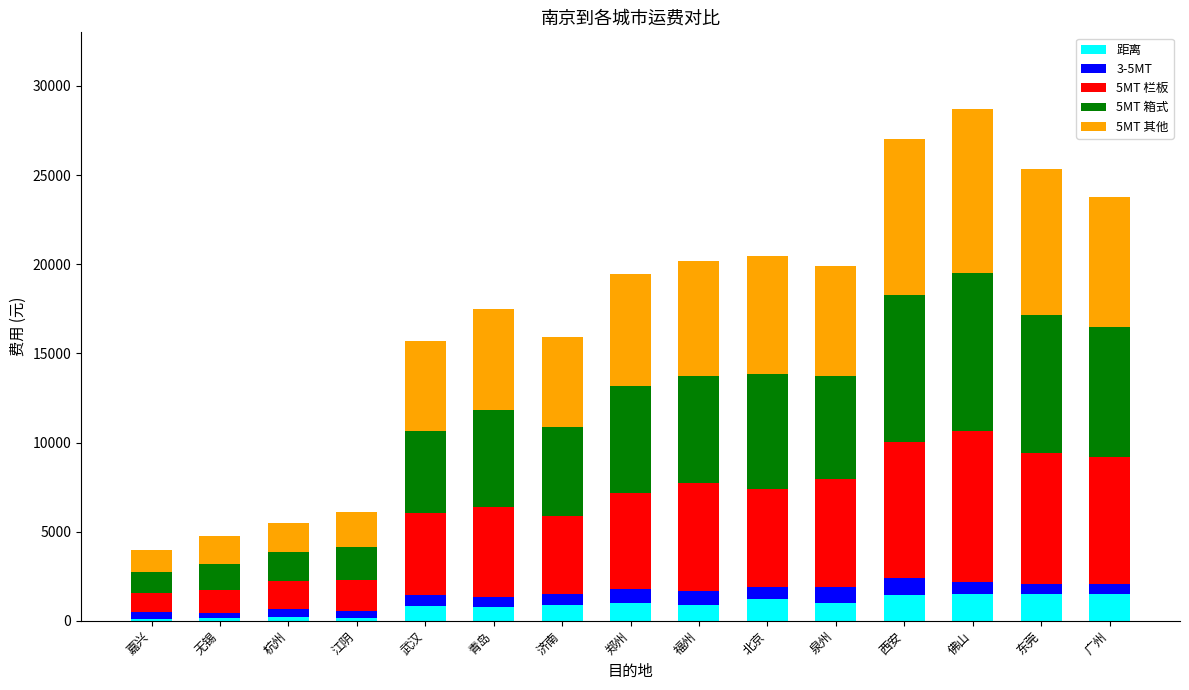

What is the total value across all series at 西安?

27046